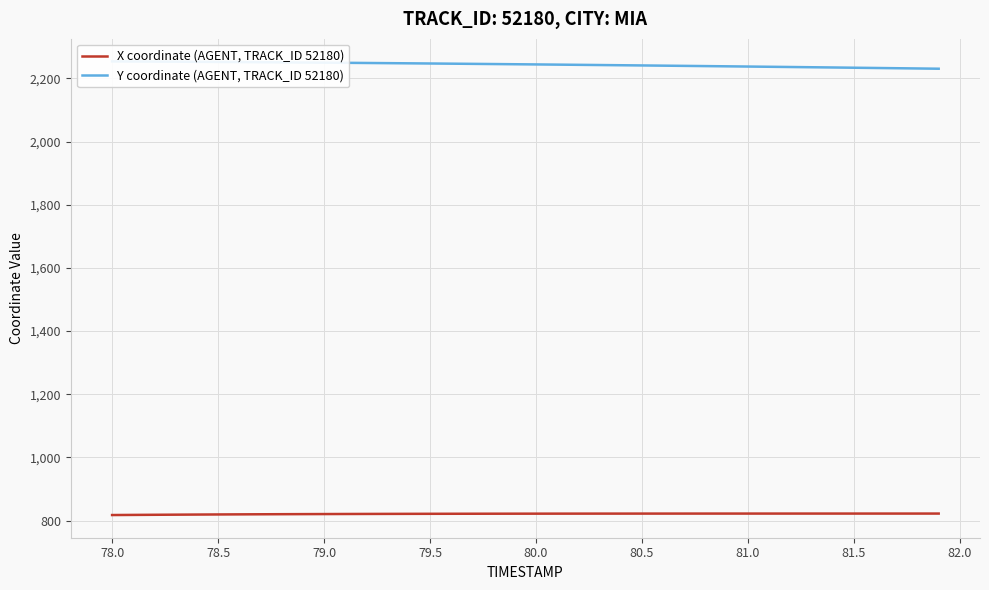

Is it true that X coordinate (AGENT, TRACK_ID 52180) equals 821.0 at 79.0?

True